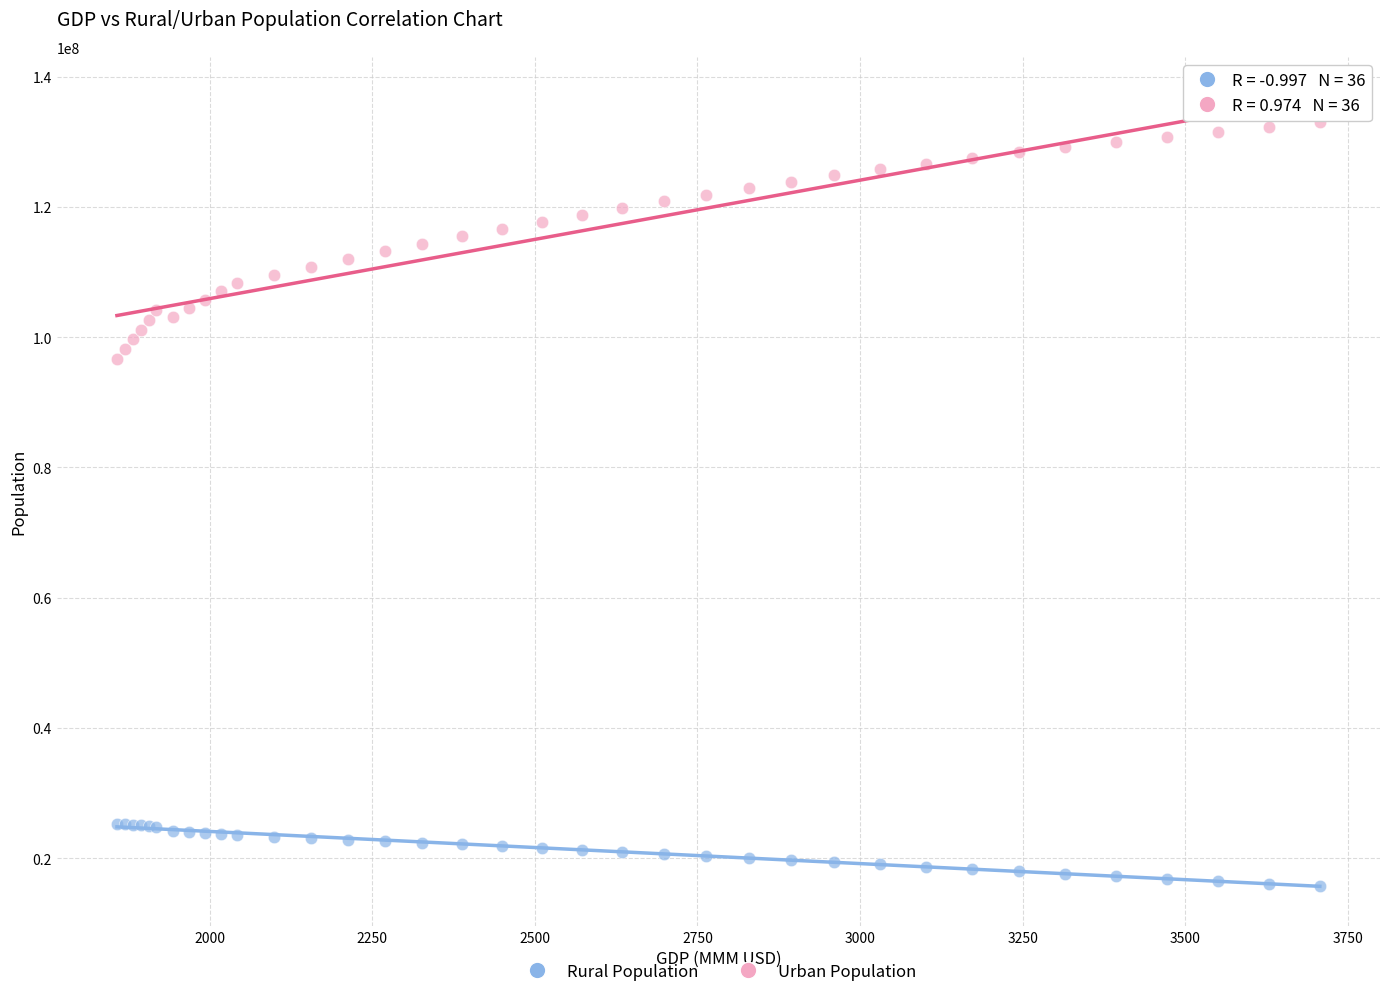

Across all series, what Y value is closest to 74359517?

96615314.3